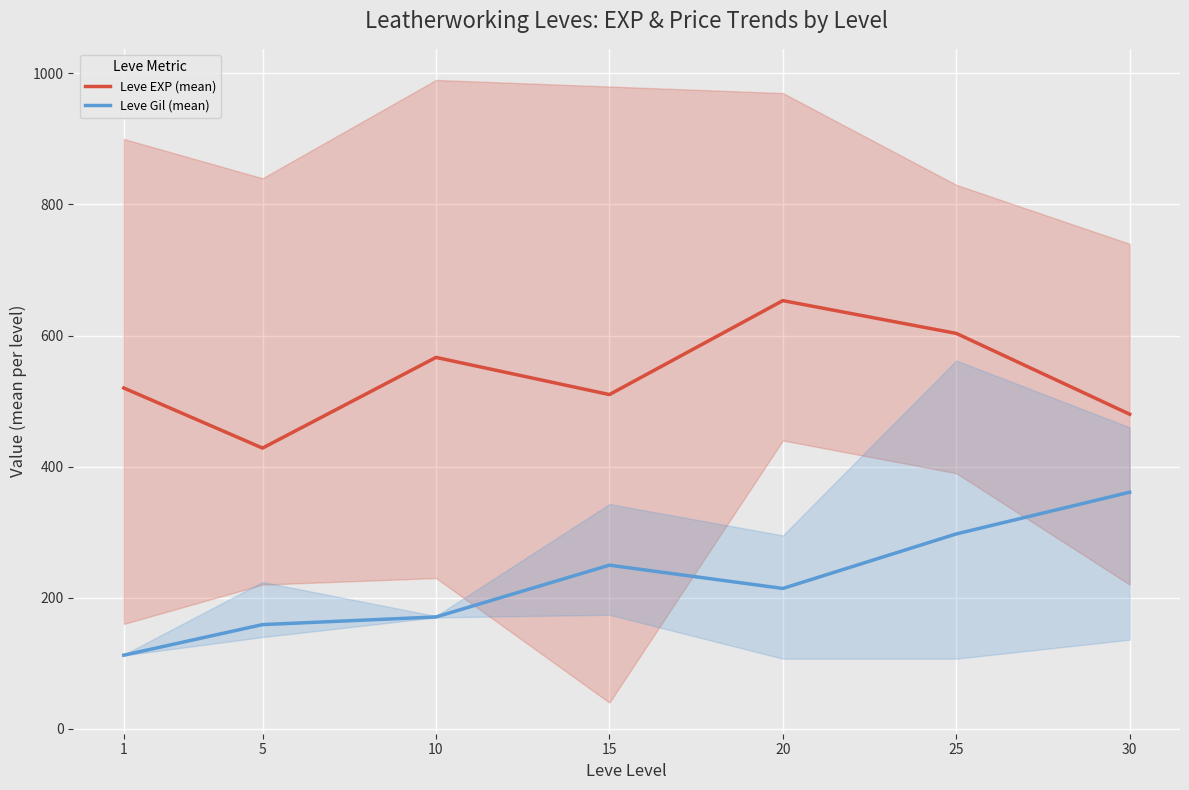

How many series are shown in this chart?

2